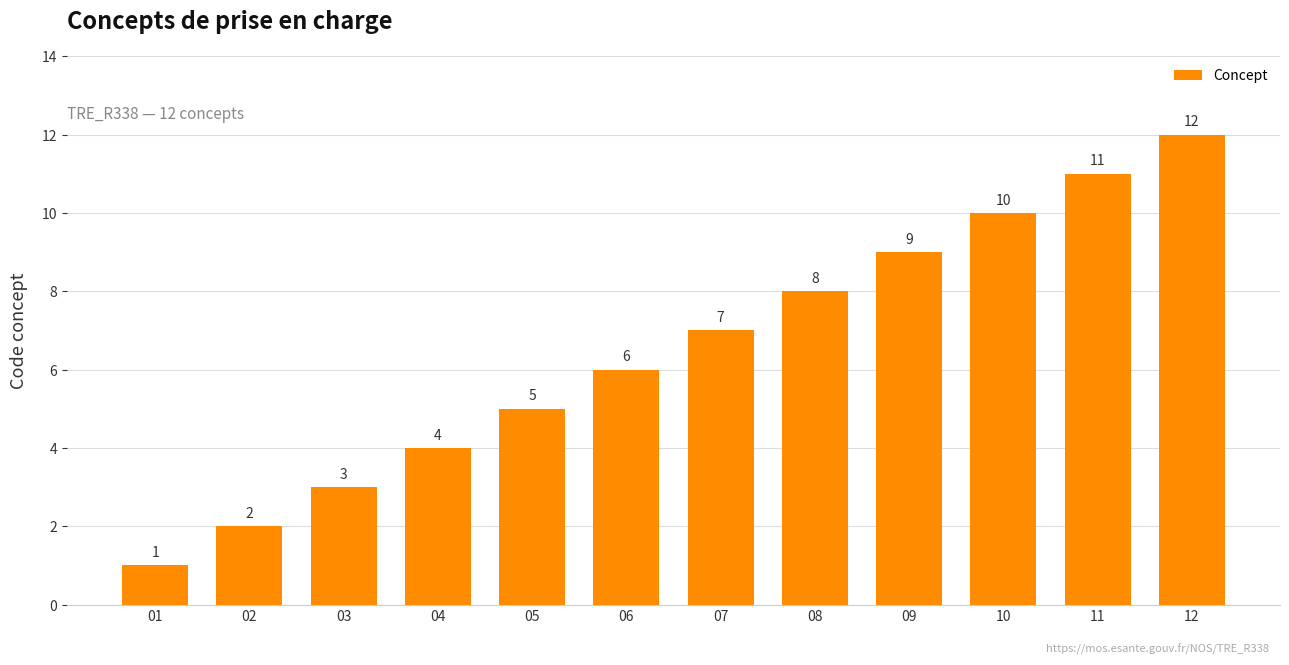

What is the change in value from 01 to 06?

+5